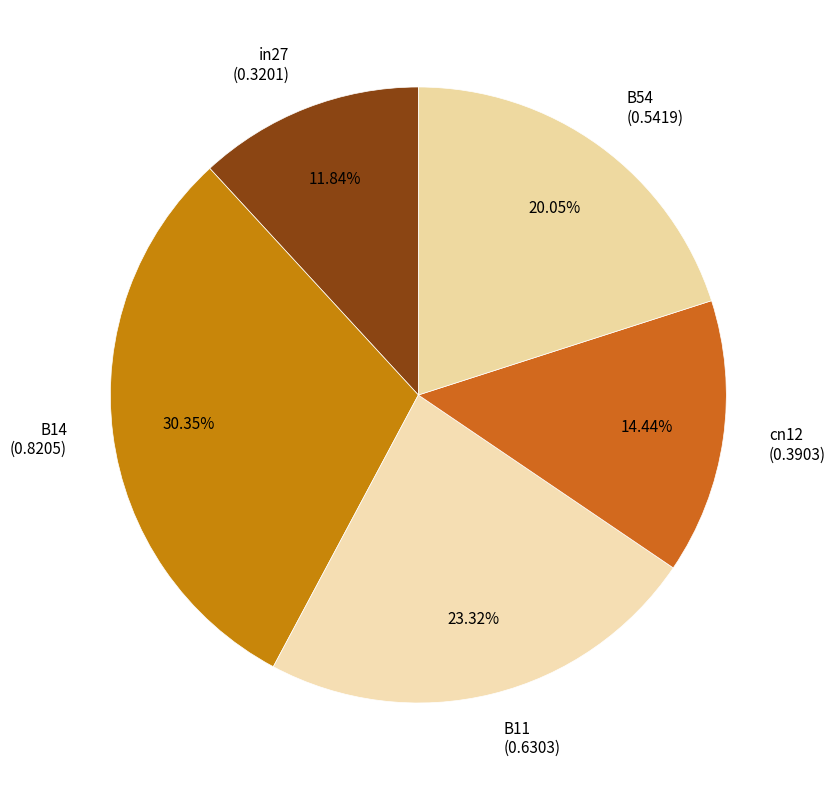

Is there any slice that represents more than half of the pie?

No